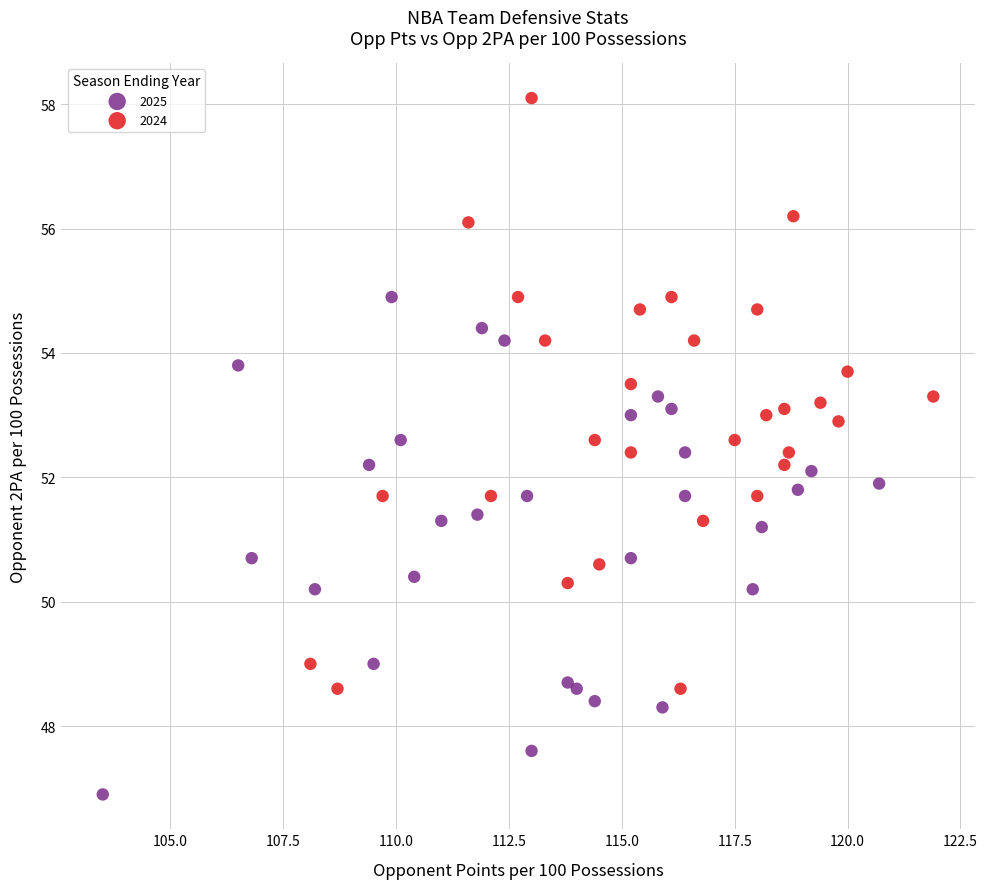

Which series contains the lowest Y value?

2025